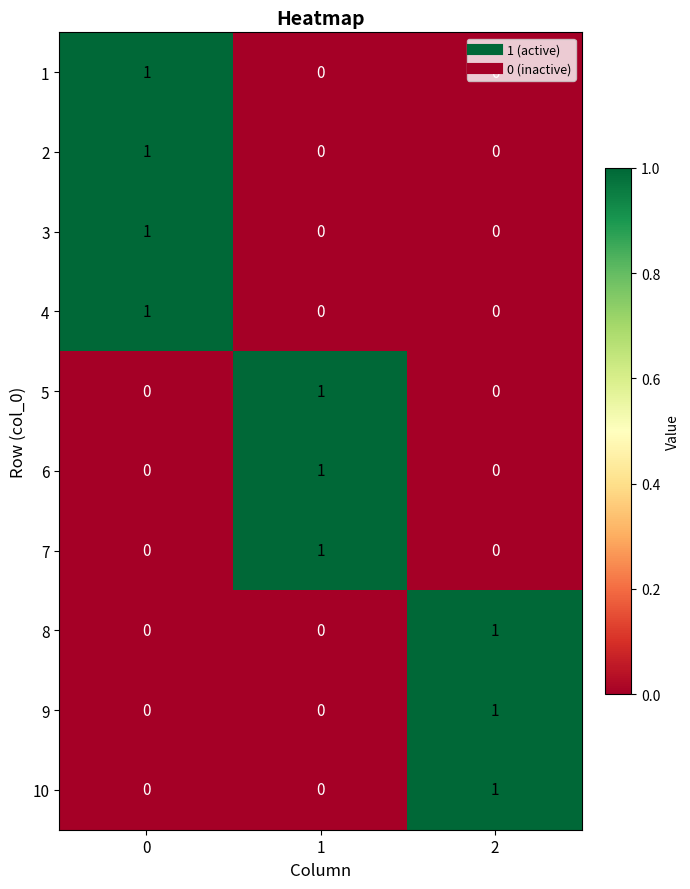

What is the total value across all series at 0?

4